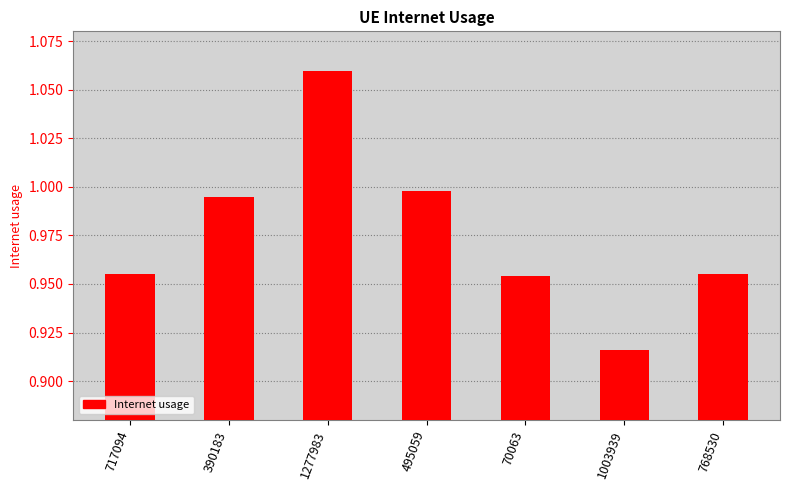

Which label corresponds to the largest value in the chart?

1277983